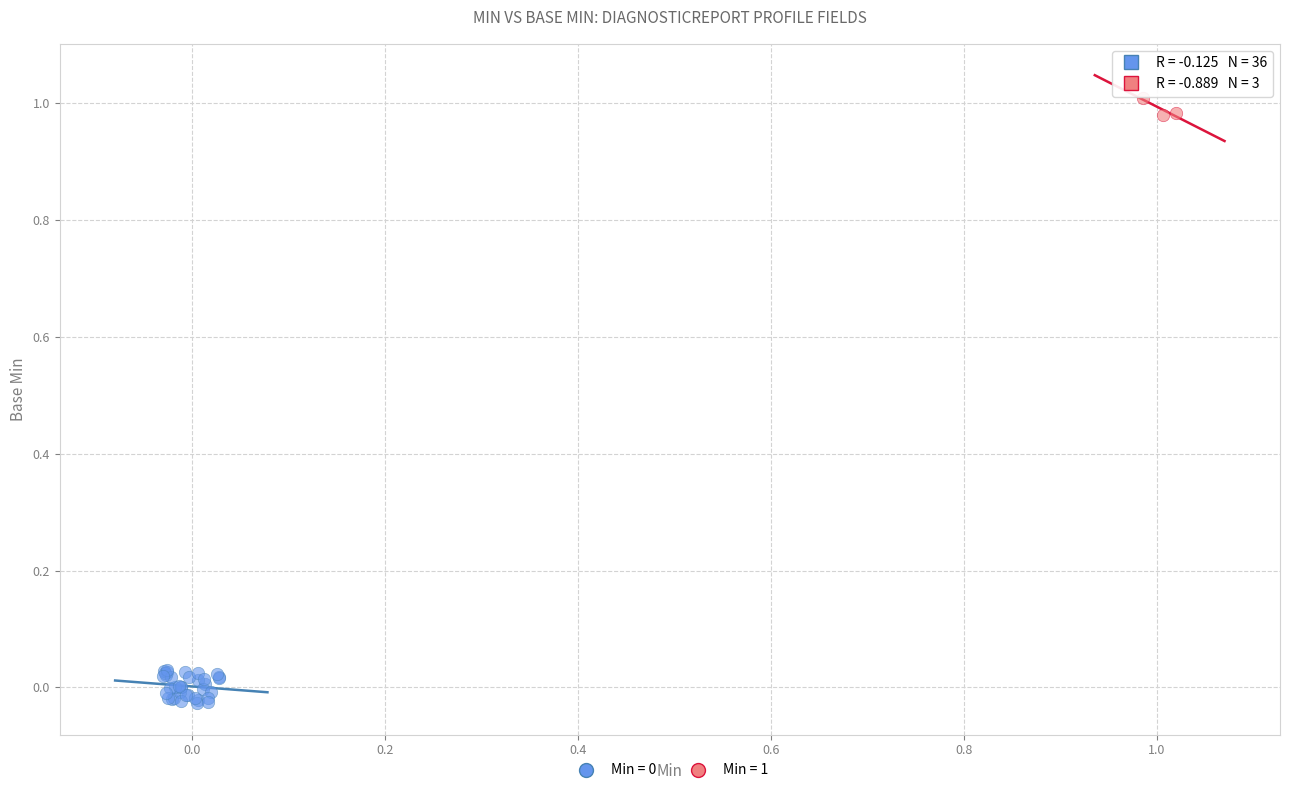

Which series reaches the maximum Y coordinate?

Min = 1